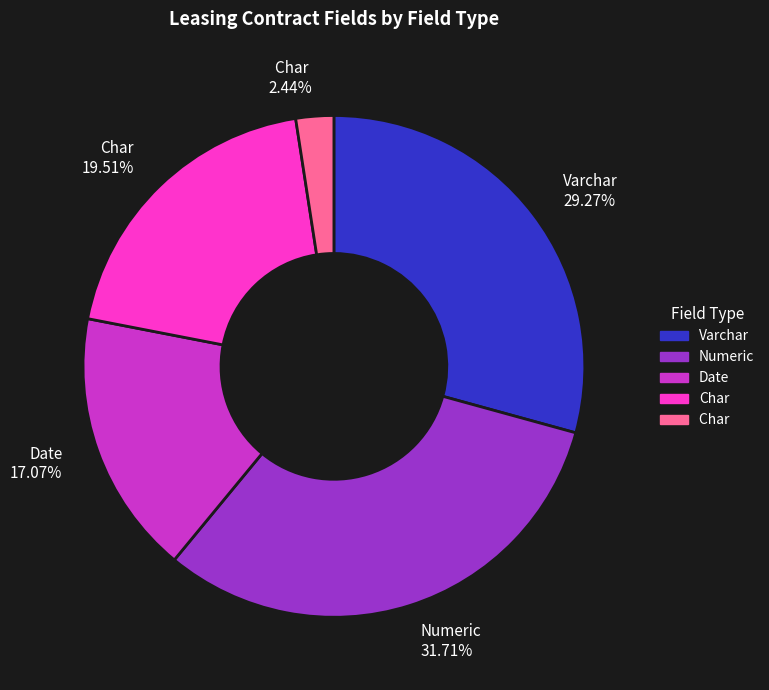

How many segments does this pie chart have?

5